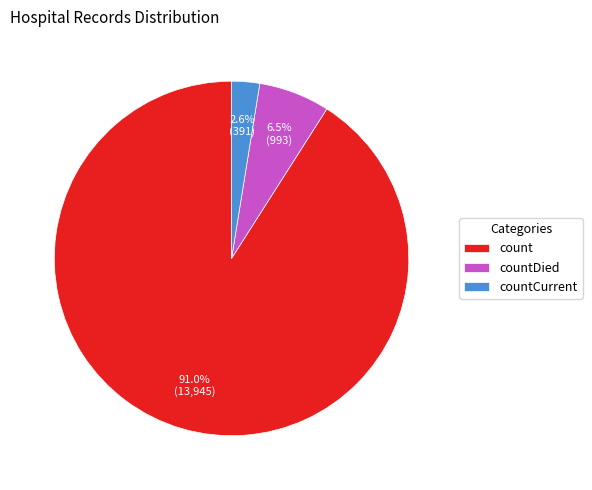

To the nearest percent, what is the difference between the largest and smallest slice percentages?

88%